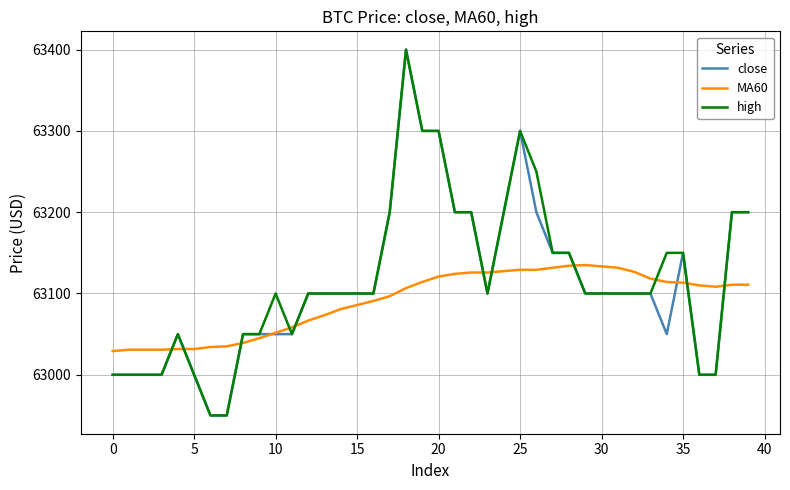

True or false: high and MA60 intersect in this chart.

True